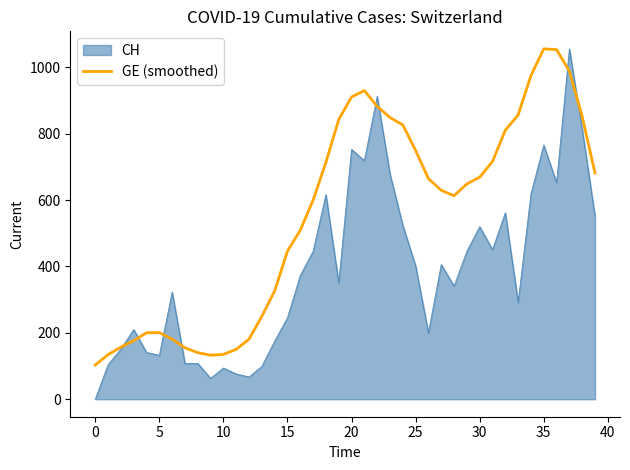

Which series has the widest spread of values?

CH